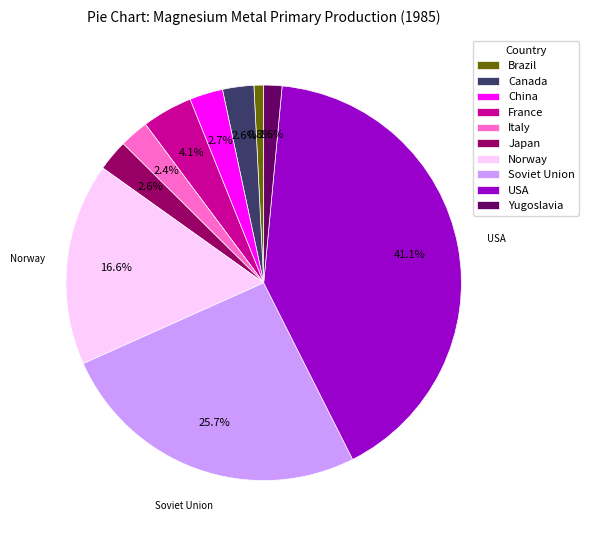

How many segments does this pie chart have?

10